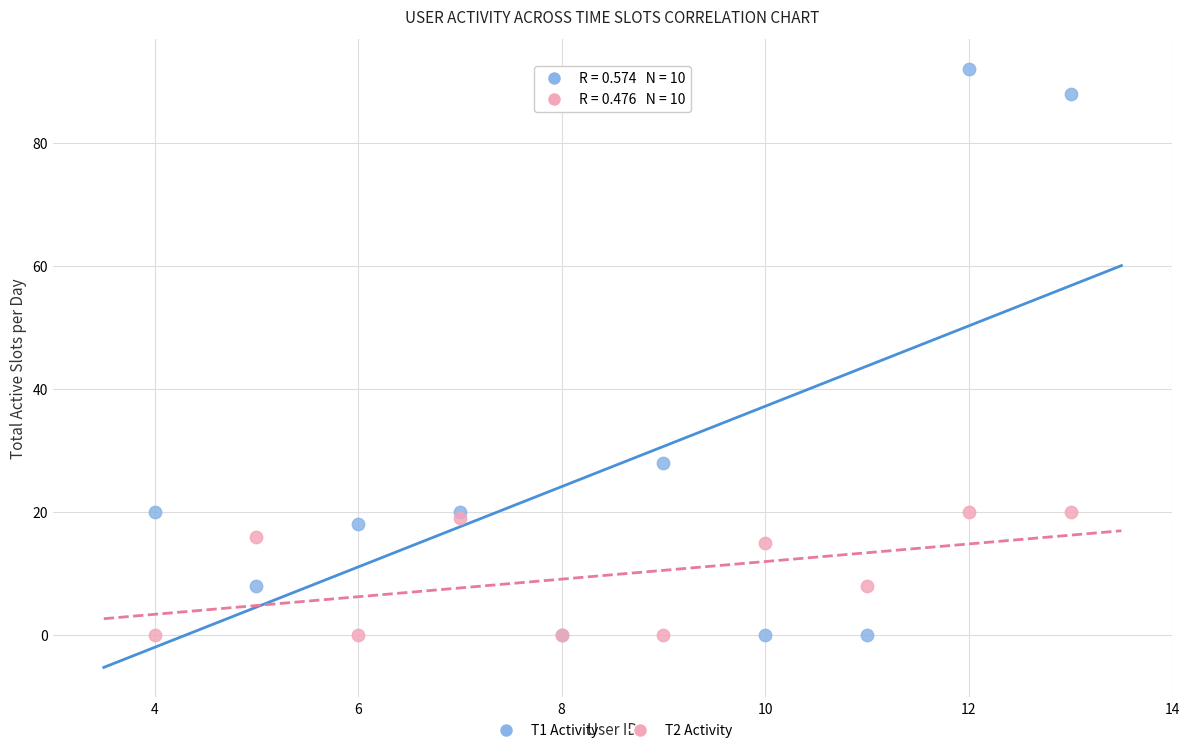

Across all series, what Y value is closest to 46?

28